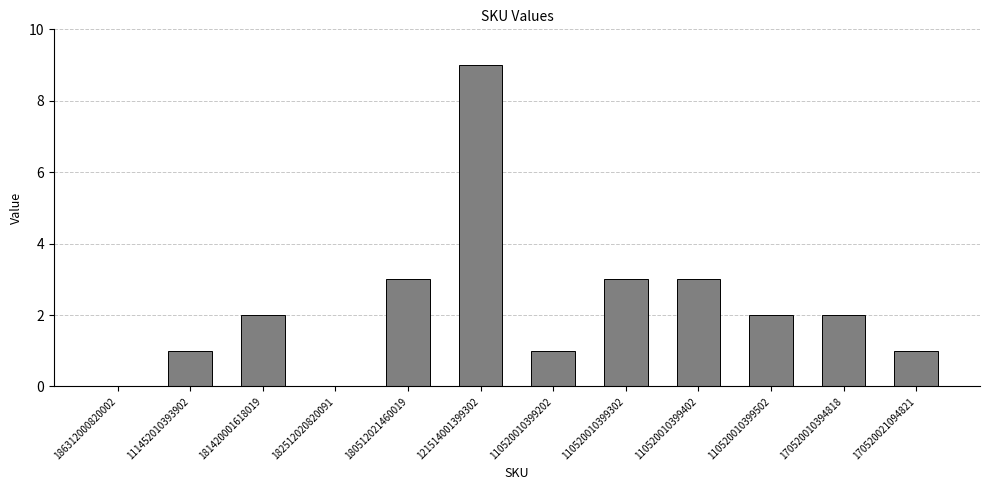

What value does the data have at 111452010393902?

1